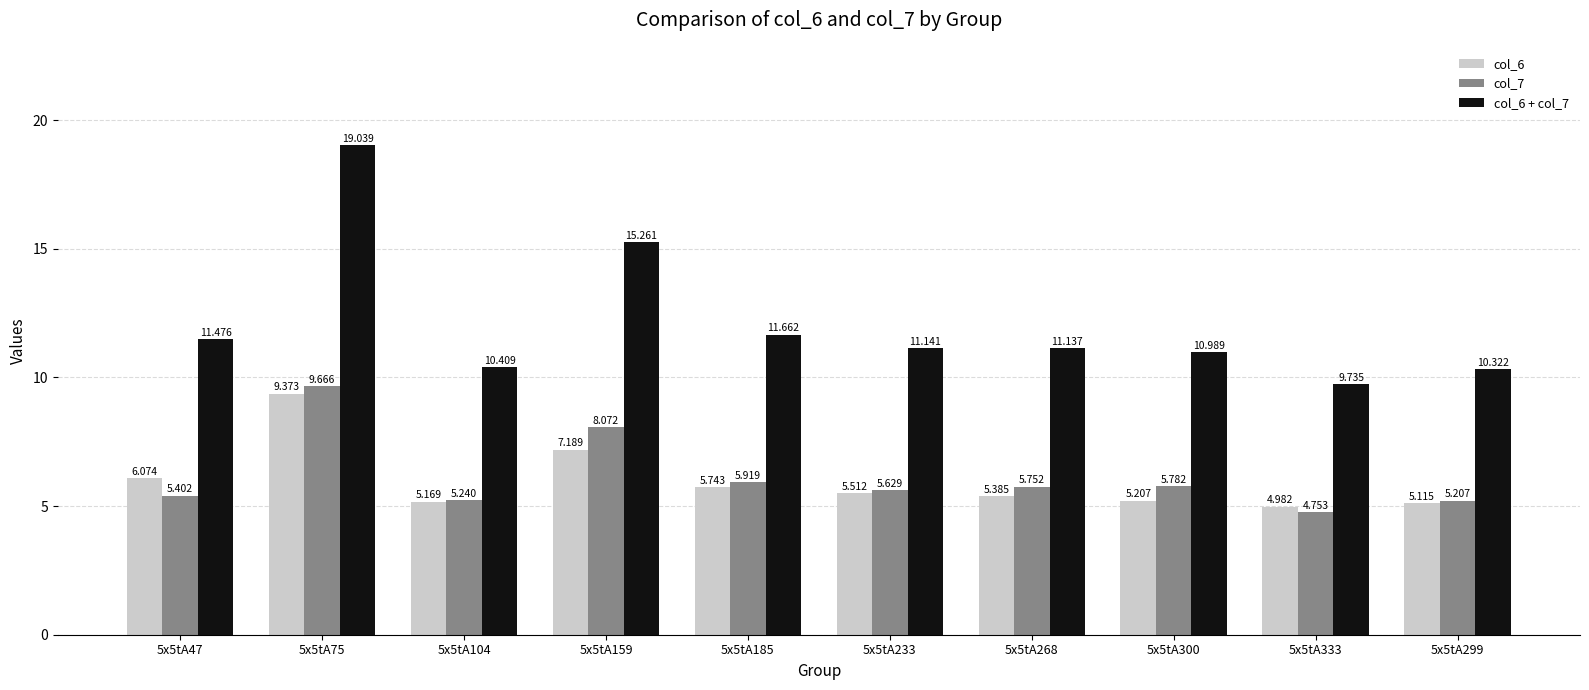

What is the value of the col_6 bar at the 8th from the left?

5.2